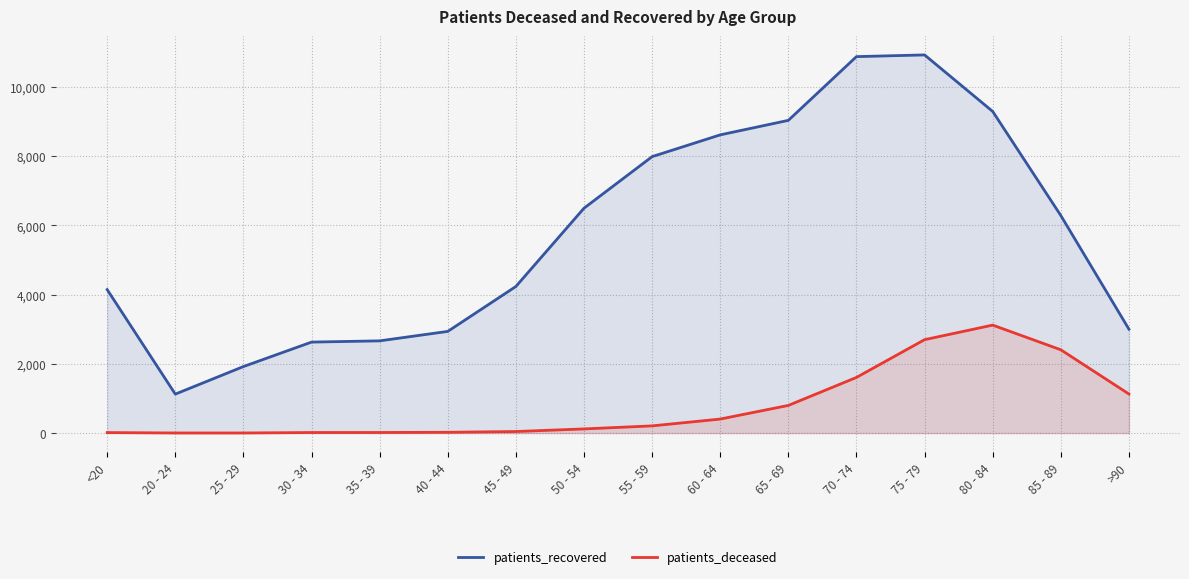

What is the label of the 12th point from the left?

70 - 74